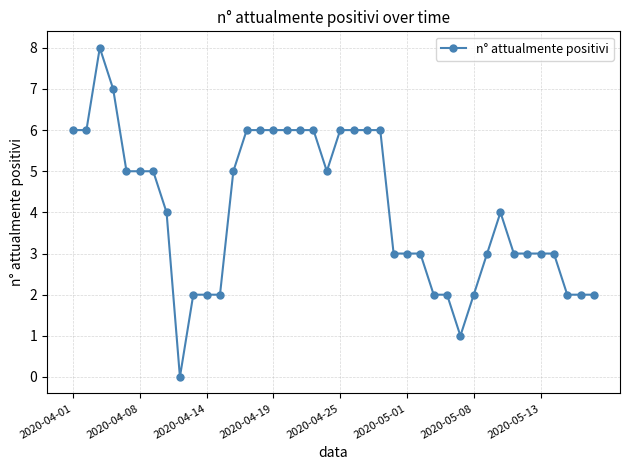

What is the value of the 30th point from the left?

1